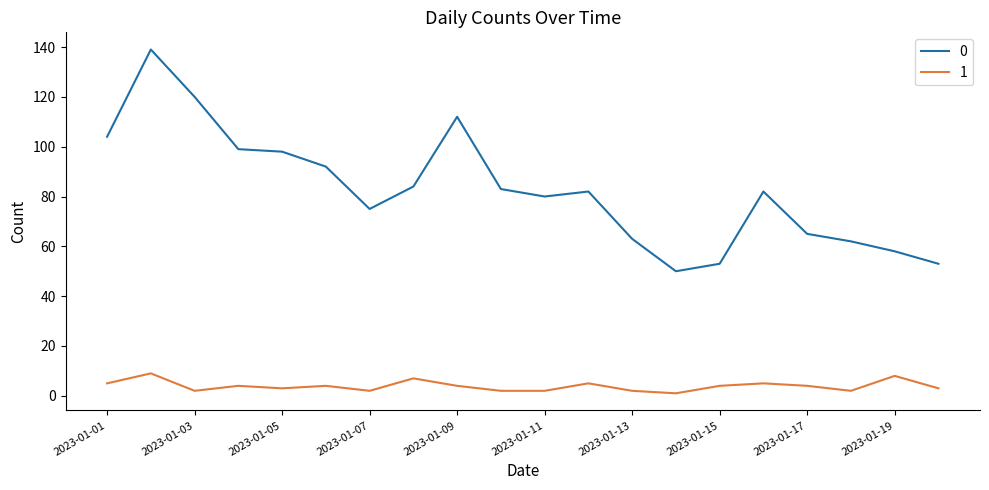

What is the maximum value shown in the chart?

139